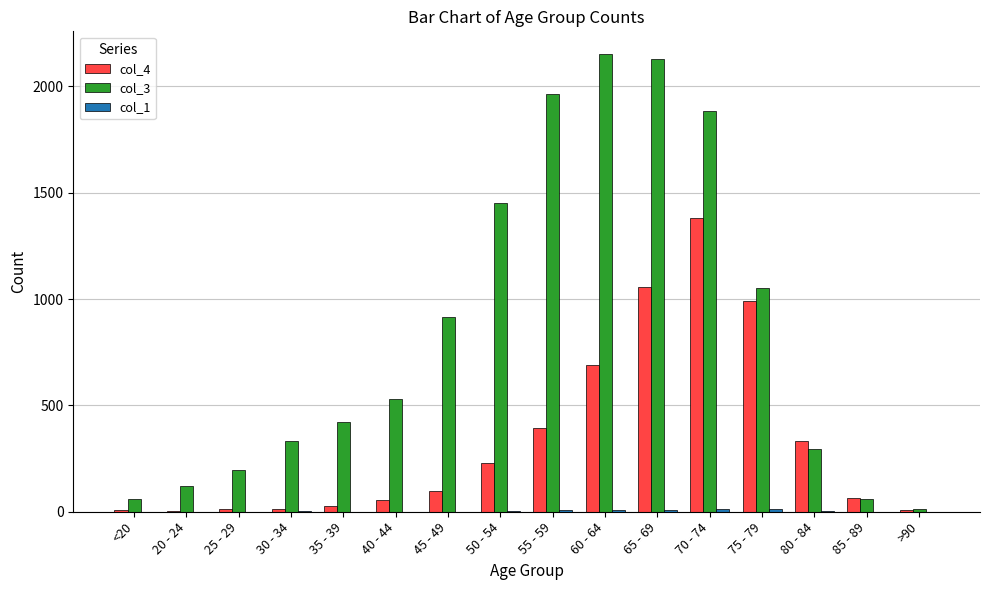

At which label is col_4 closest to 691?

60 - 64